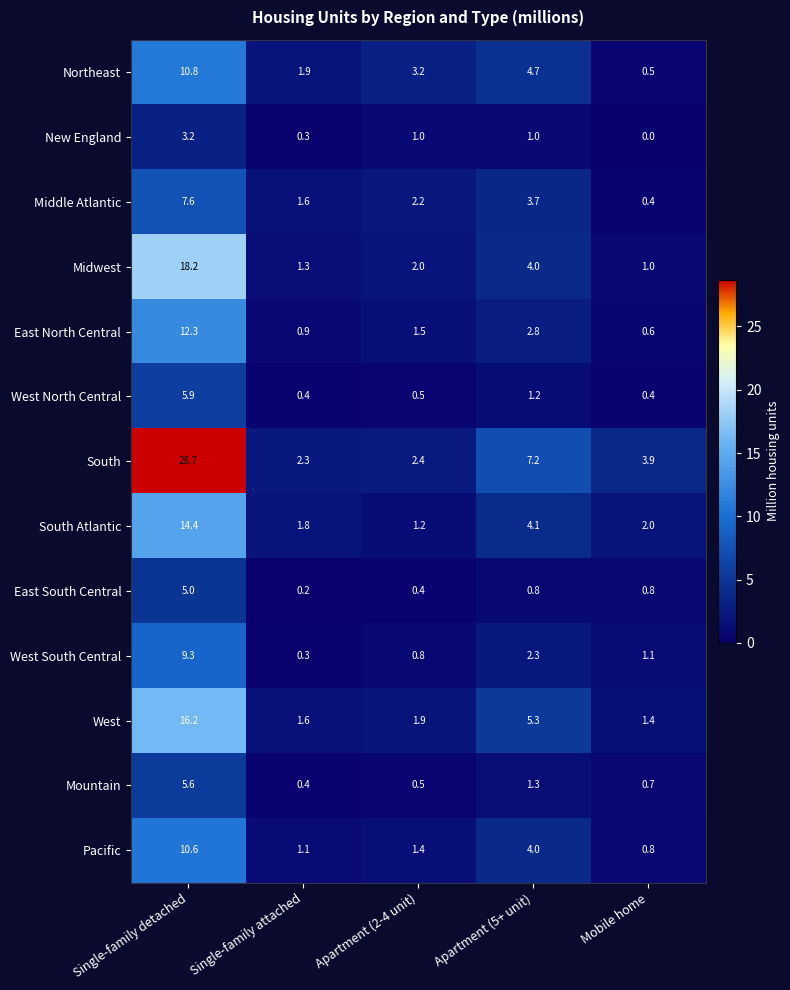

True or false: Pacific has a value of 4.0 at Apartment (5+ unit).

True